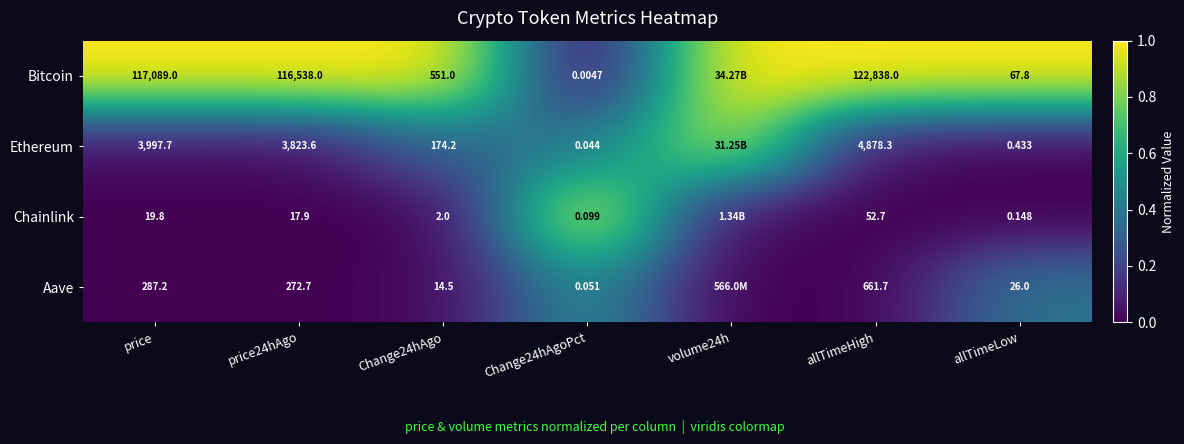

Between allTimeHigh and Change24hAgoPct, which is larger?

allTimeHigh